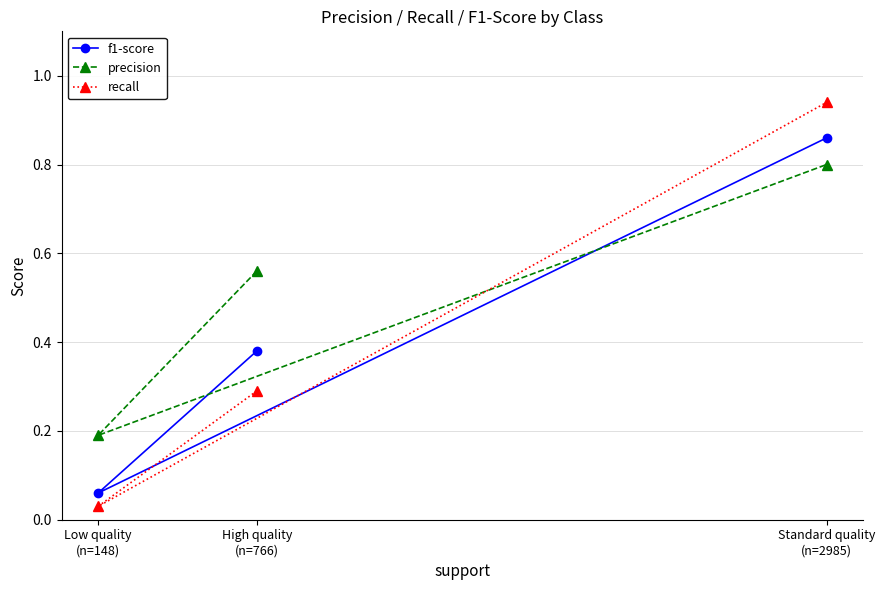

What is the maximum value for recall?

0.9